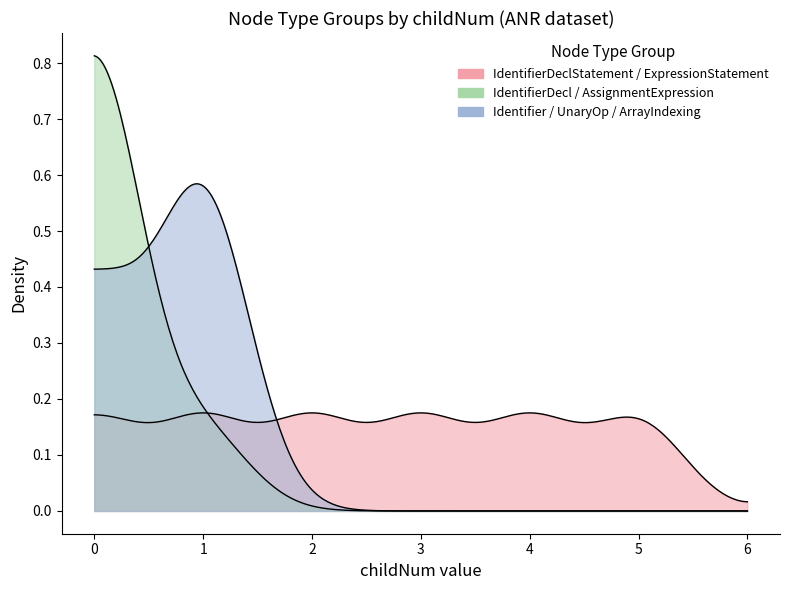

What is the maximum value shown in the chart?

1